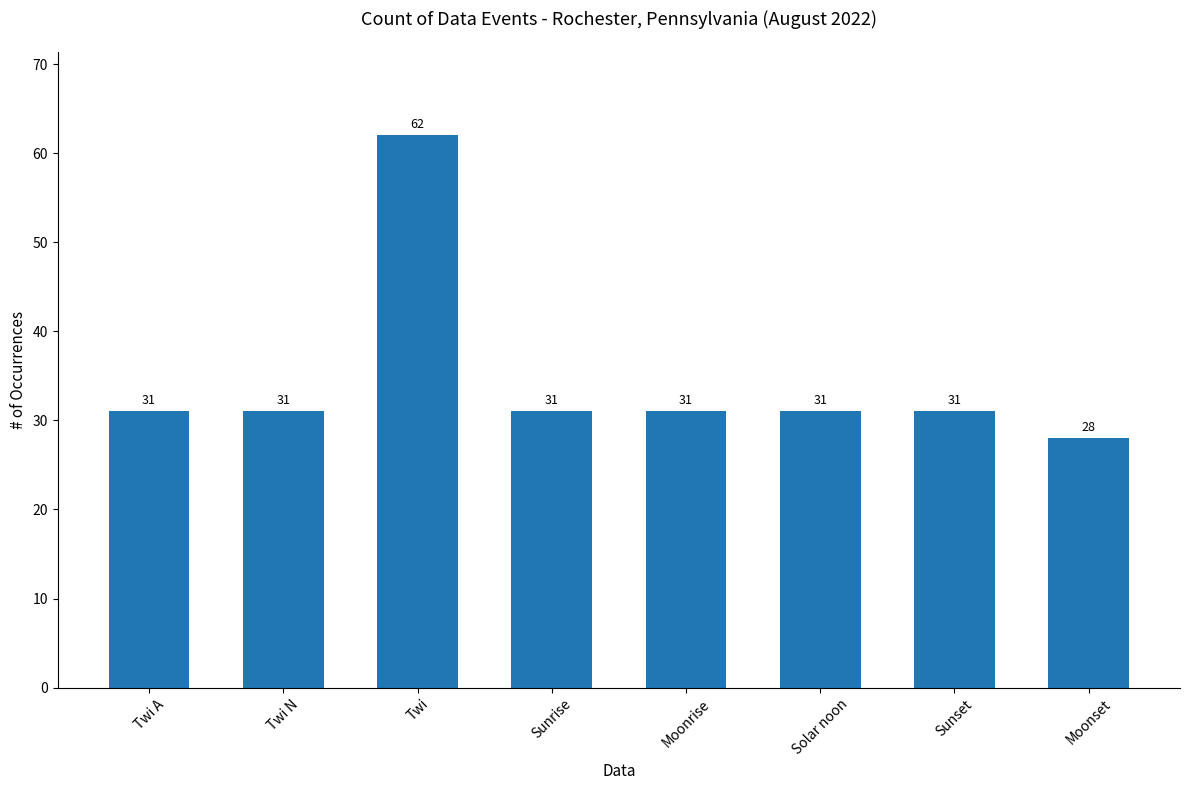

The chart shows a value of 45 at Twi N. True or false?

False